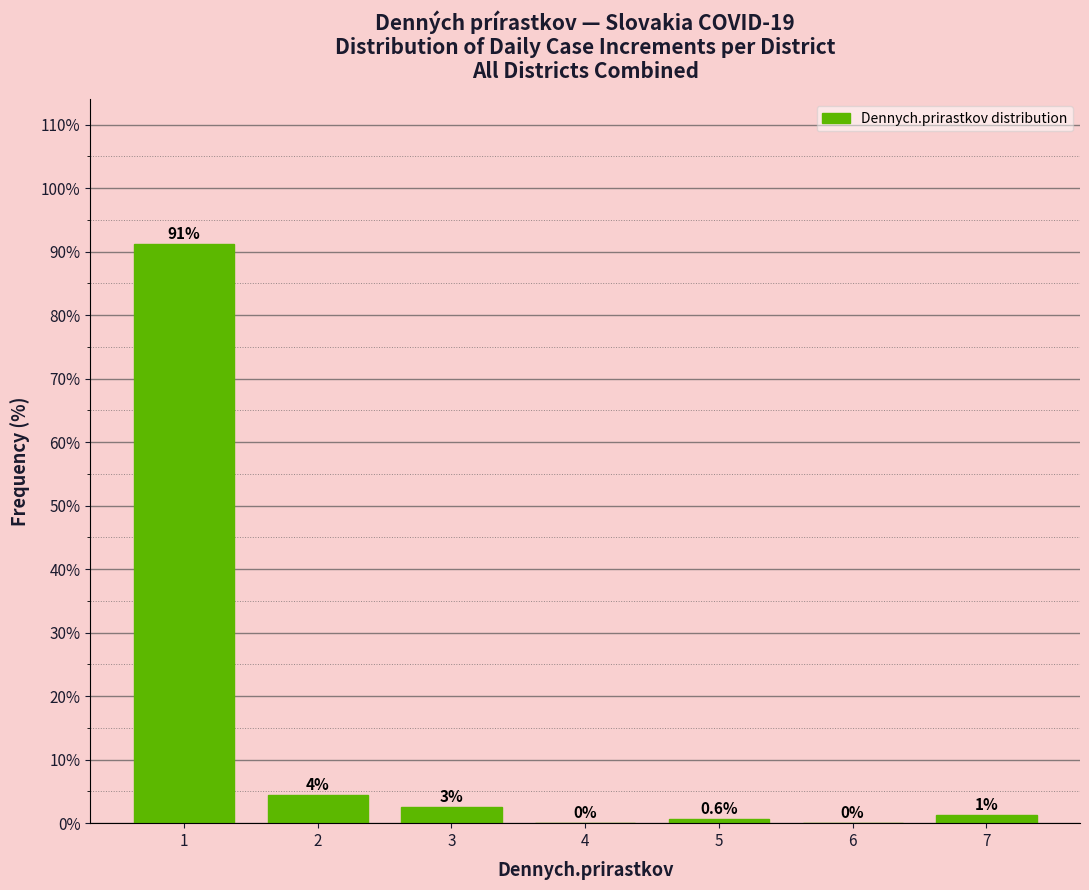

Over which range of the x-axis is the bar tallest?

0.5 to 1.5